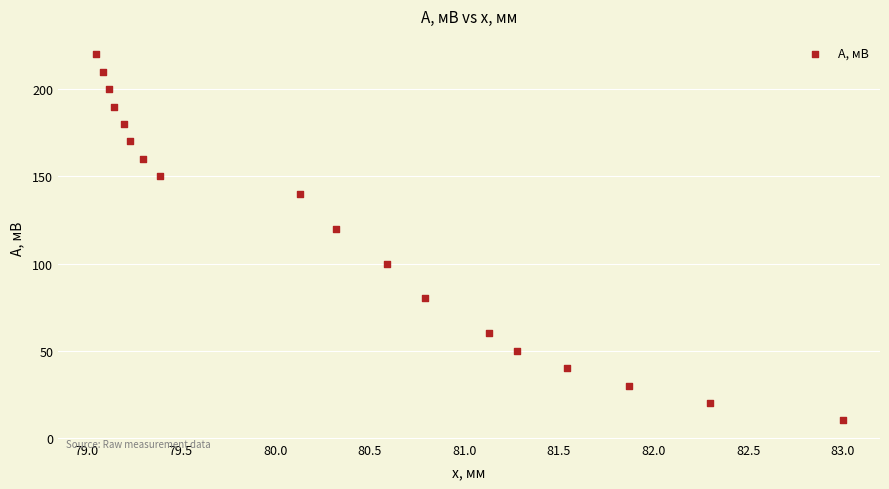

What Y value in the scatter plot is closest to 115?

120